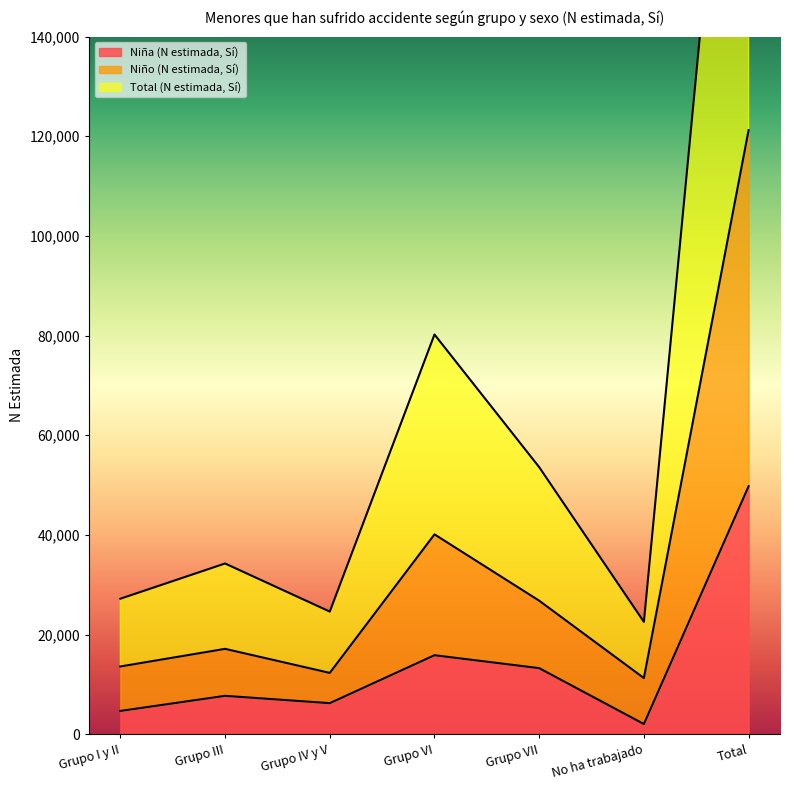

At which category is the sum across all series the highest?

Total